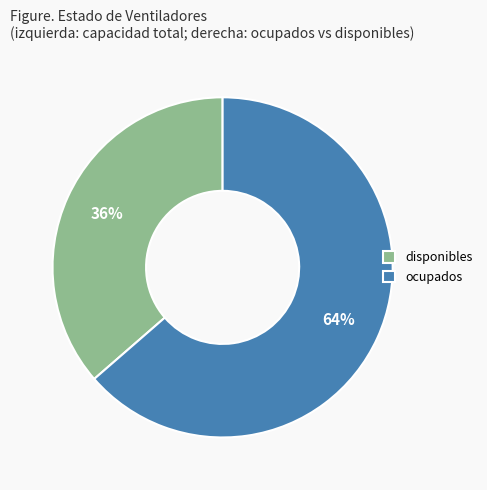

Count the number of slices in the pie.

2